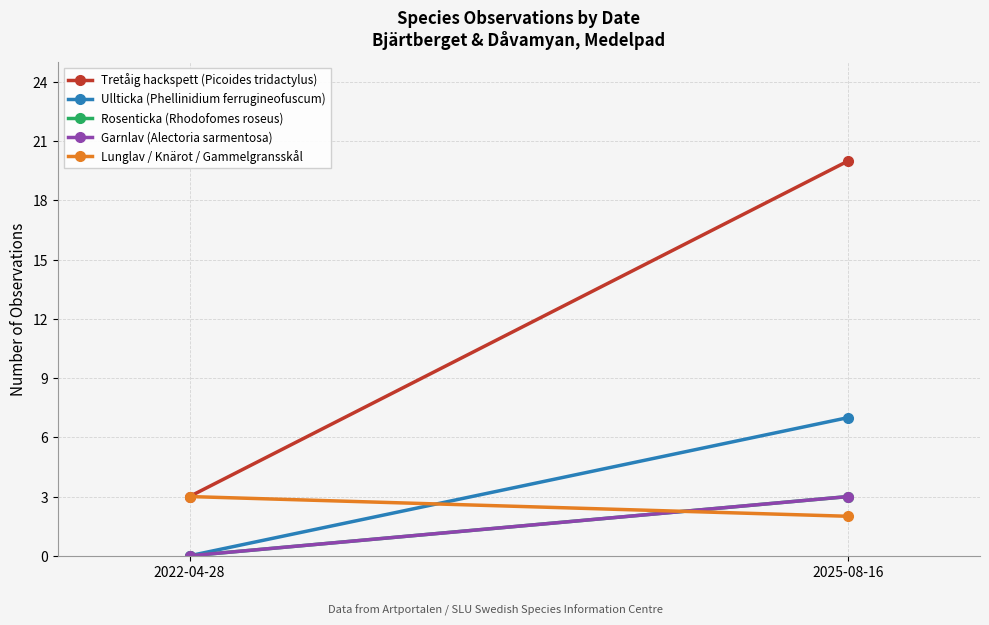

The Garnlav (Alectoria sarmentosa) series shows -2 at 2022-04-28. True or false?

False